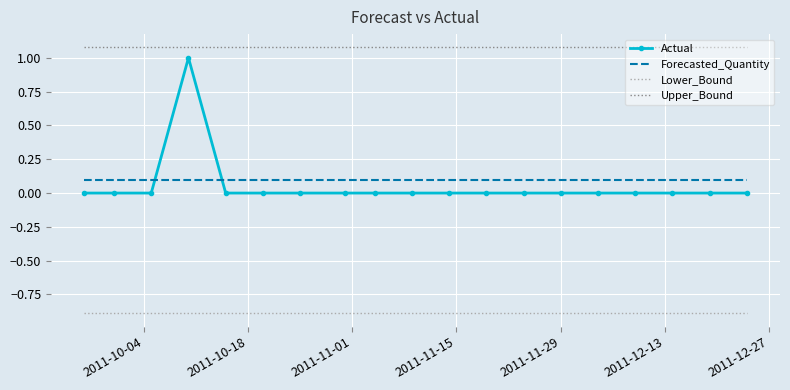

What is the minimum value shown in the chart?

-0.9